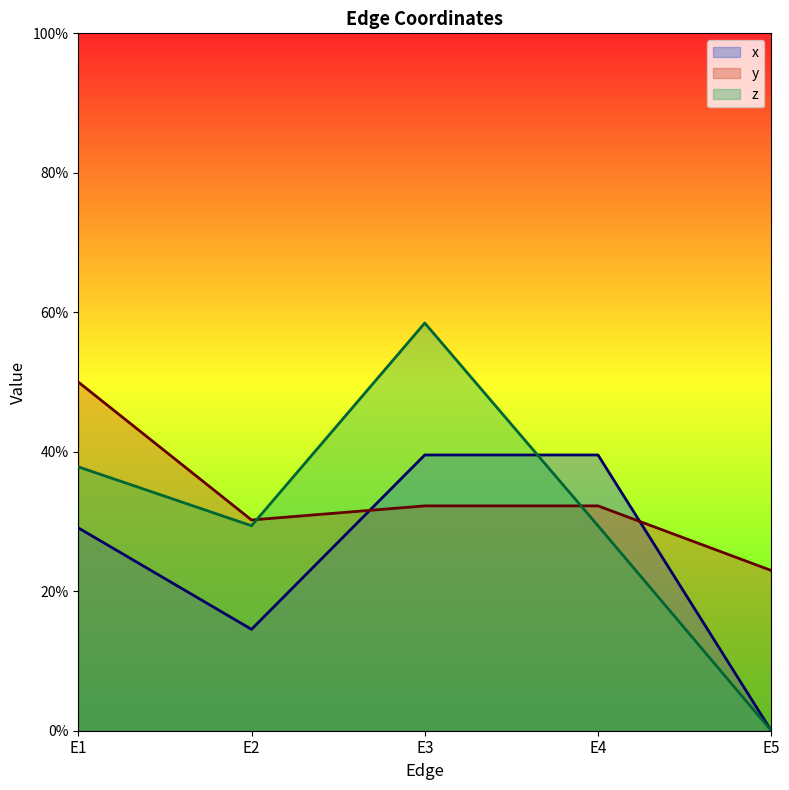

How many intersections are there between z and y?

2